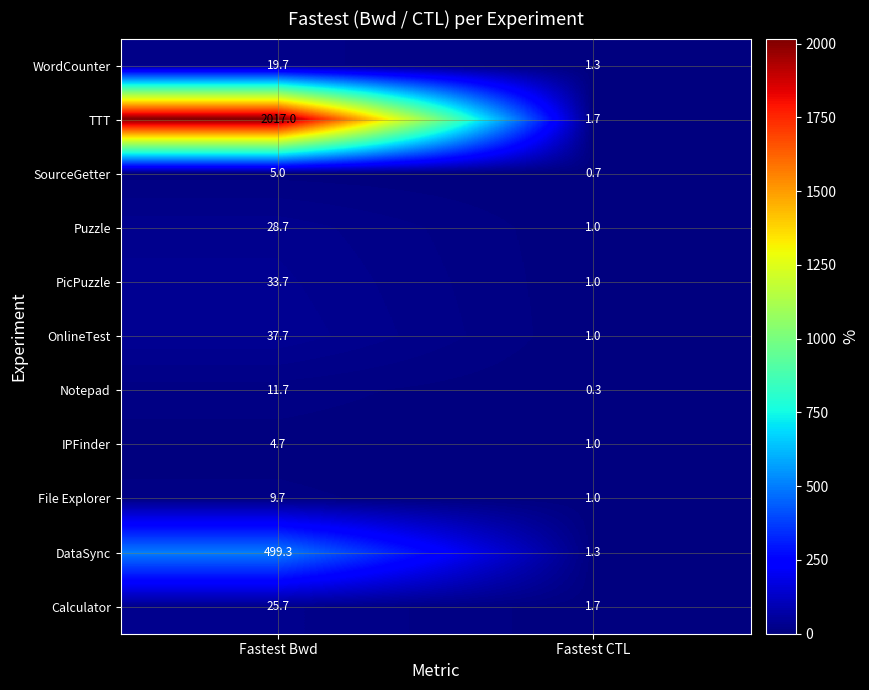

Which series changed the most between Fastest Bwd and Fastest CTL?

TTT